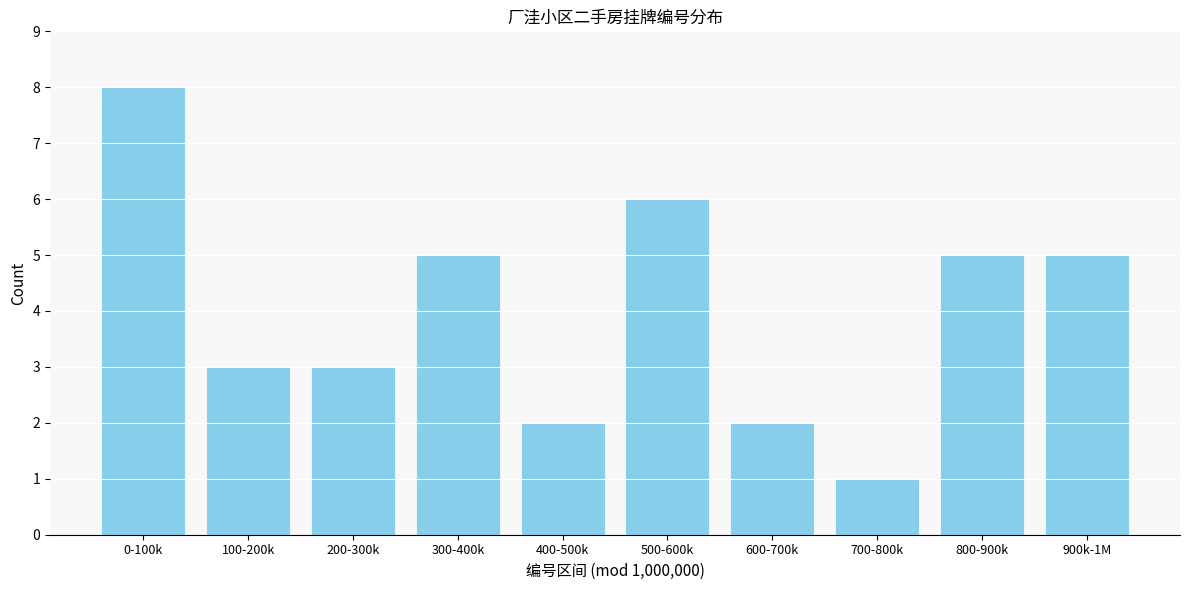

Reading left to right, what are all the values shown in this chart?

8	3	3	5	2	6	2	1	5	5